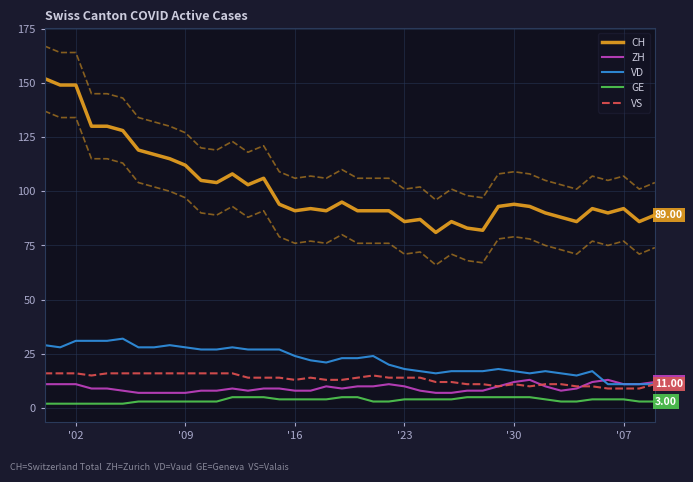

Rank the series by their maximum value, from highest to lowest.

CH, VD, VS, ZH, GE